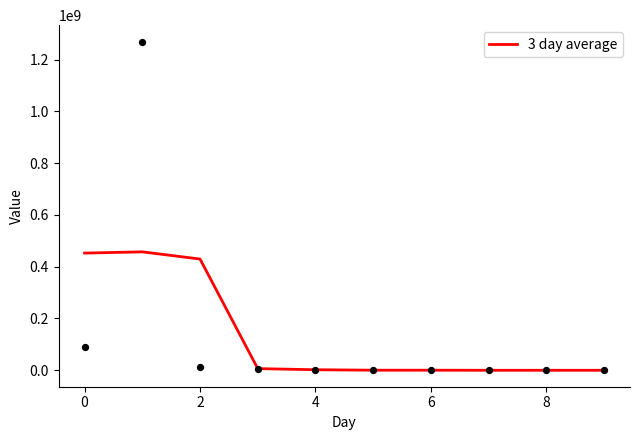

What is the highest value of the 3 day average series?

457279766.7